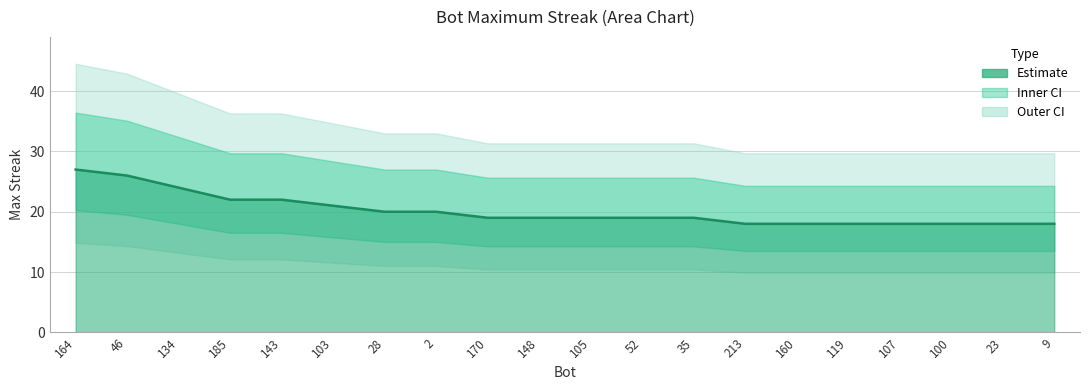

Reading right to left, extract all data points from this chart.

18	18	18	18	18	18	18	19	19	19	19	19	20	20	21	22	22	24	26	27